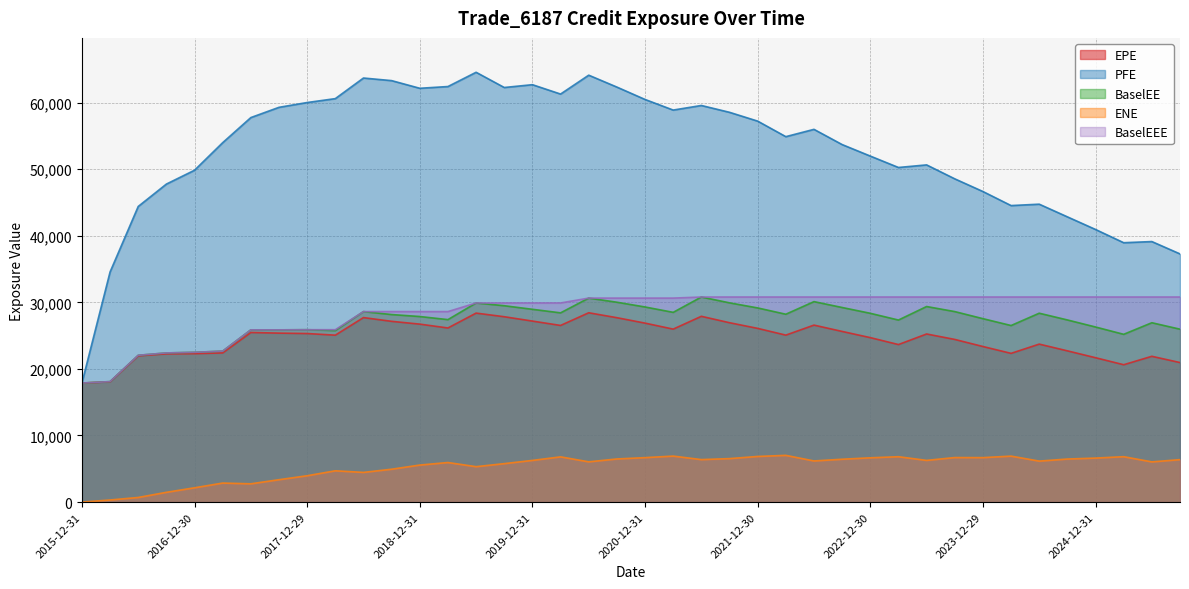

True or false: EPE has more than 1 interior local peaks.

True